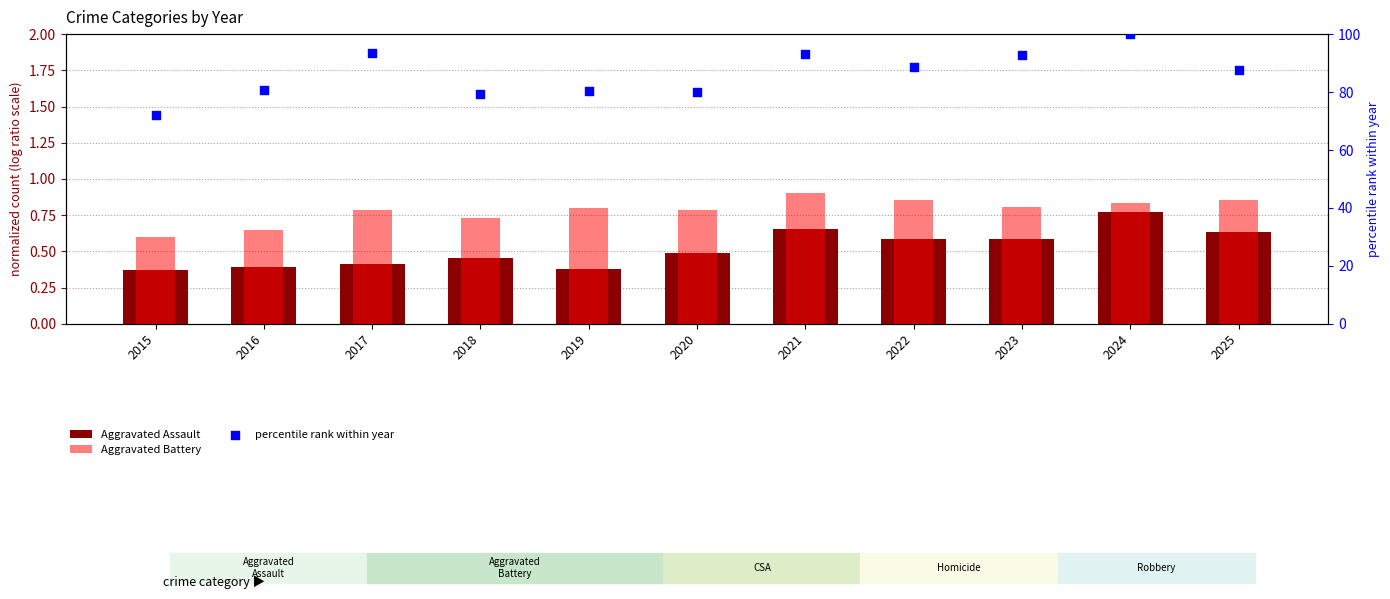

Which series contains the highest Y value?

percentile rank within year